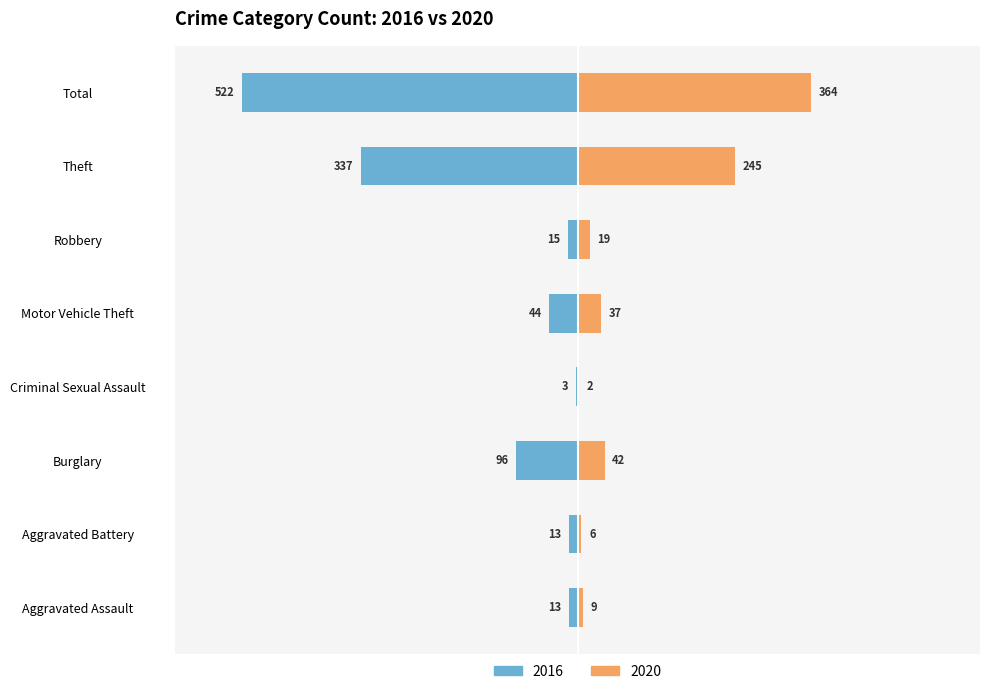

At which label does 2020 reach its minimum?

Criminal Sexual Assault